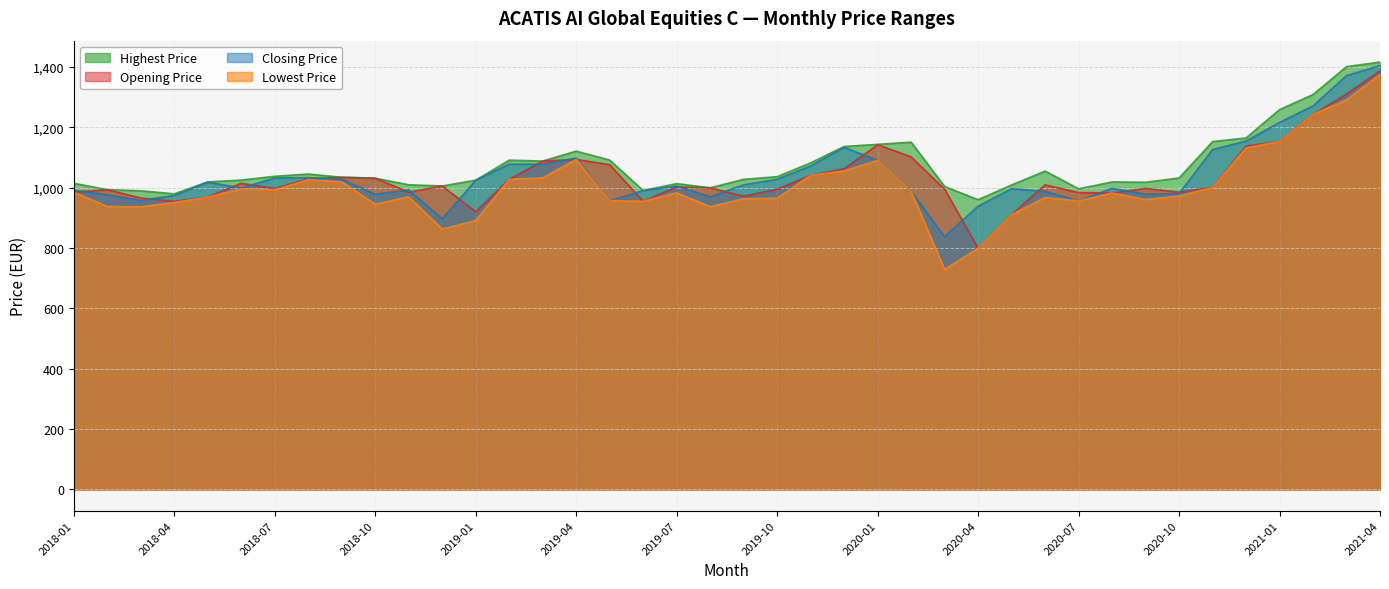

What is the difference between the maximum and minimum values in the Closing Price series?

567.2